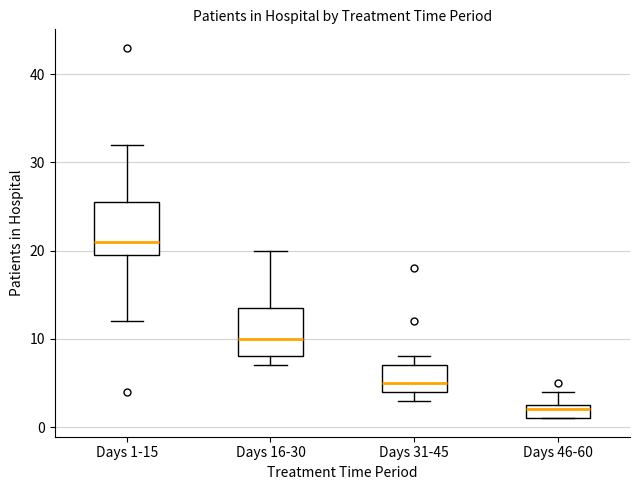

Reading left to right, read every box against the y-axis: the position of its median line, the range the box covers, and the ends of its whiskers. The values are not printed on the chart, so give them approximately, as read against the axis.

Days 1-15: median 21, box 20 to 26, whiskers 12 to 32
Days 16-30: median 10, box 8 to 14, whiskers 7 to 20
Days 31-45: median 5, box 4 to 7, whiskers 3 to 8
Days 46-60: median 2, box 1 to 3, whiskers 1 to 4